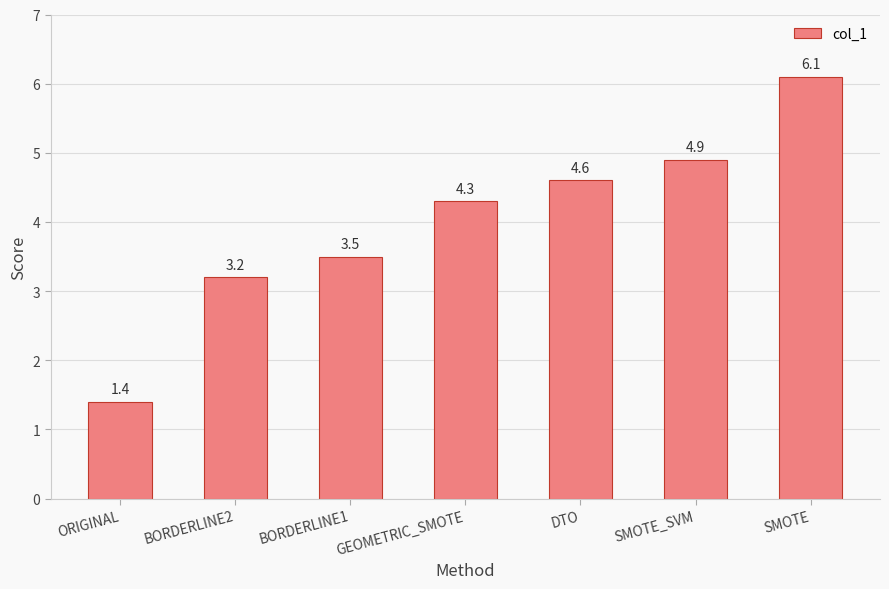

What is the difference between the second highest and second lowest values?

1.7